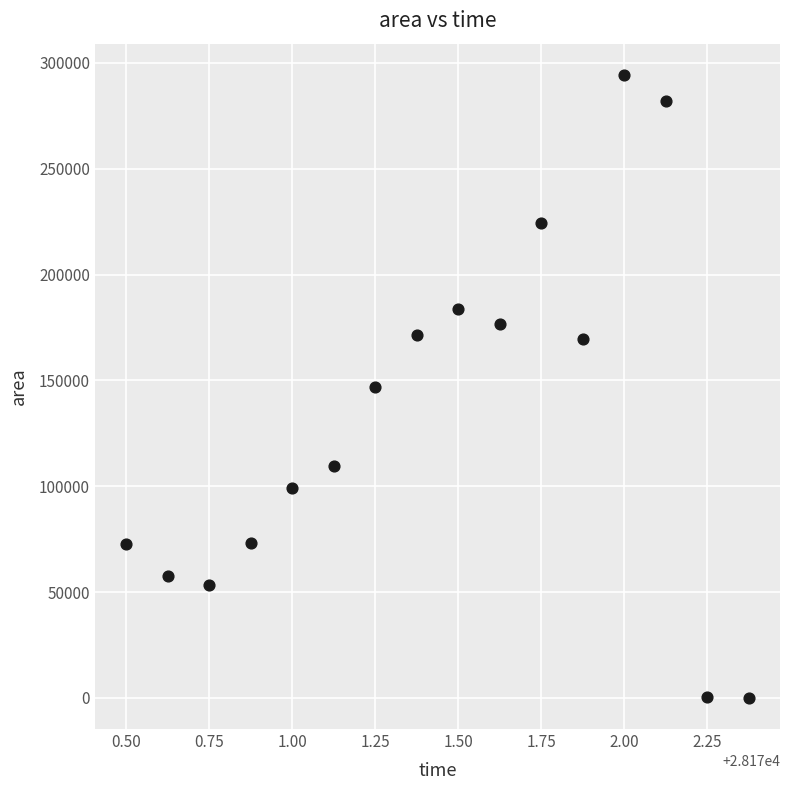

What is the range of Y values (max minus min)?

294375